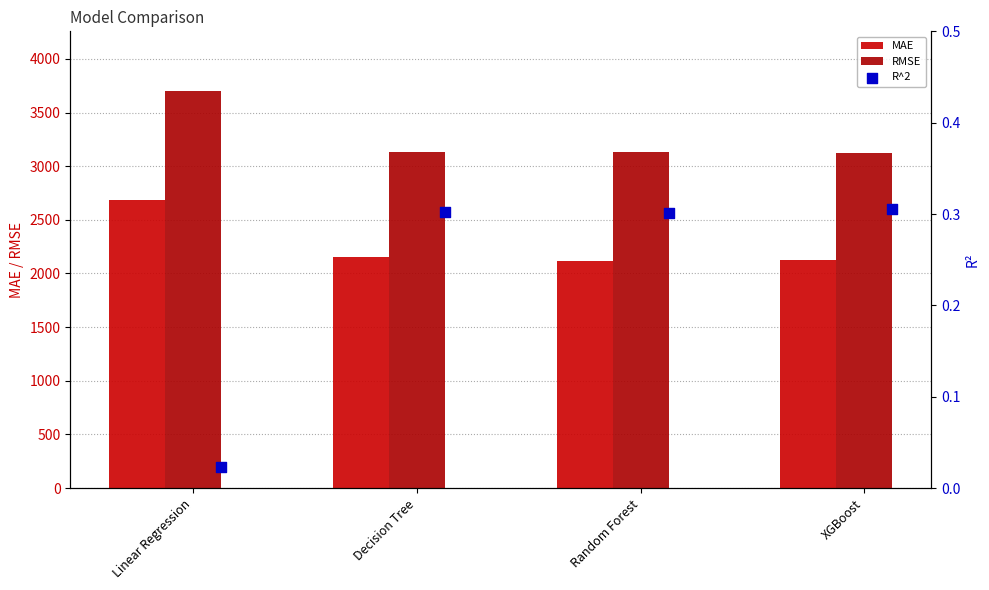

At how many categories does at least one series exceed 3114?

4